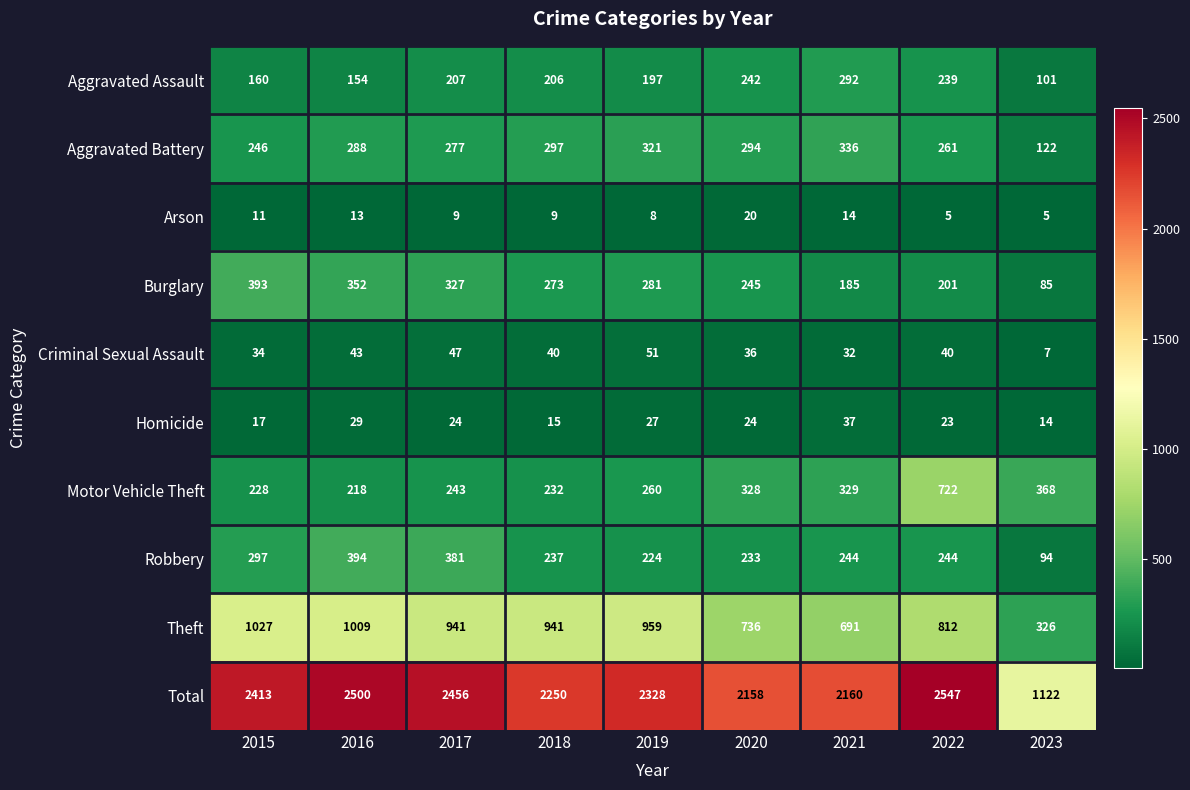

Which series changed the most between 2020 and 2021?

Burglary